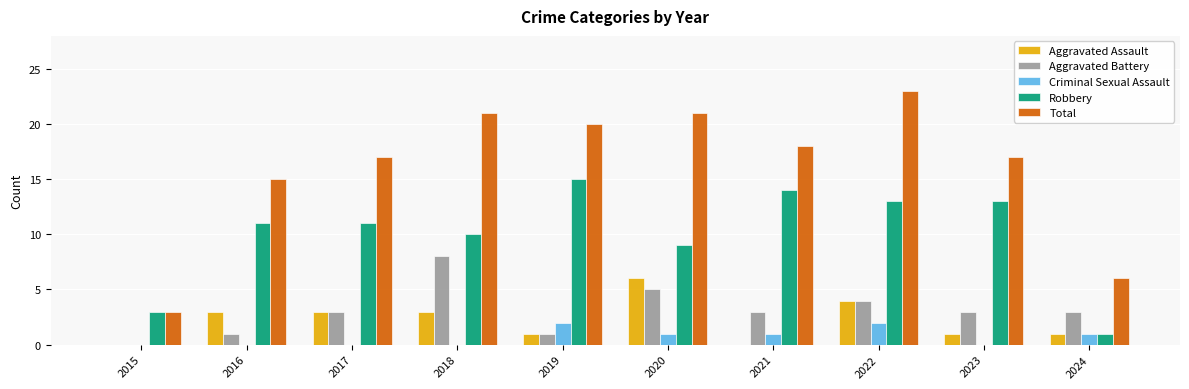

The Aggravated Battery series shows 4 at 2022. True or false?

True